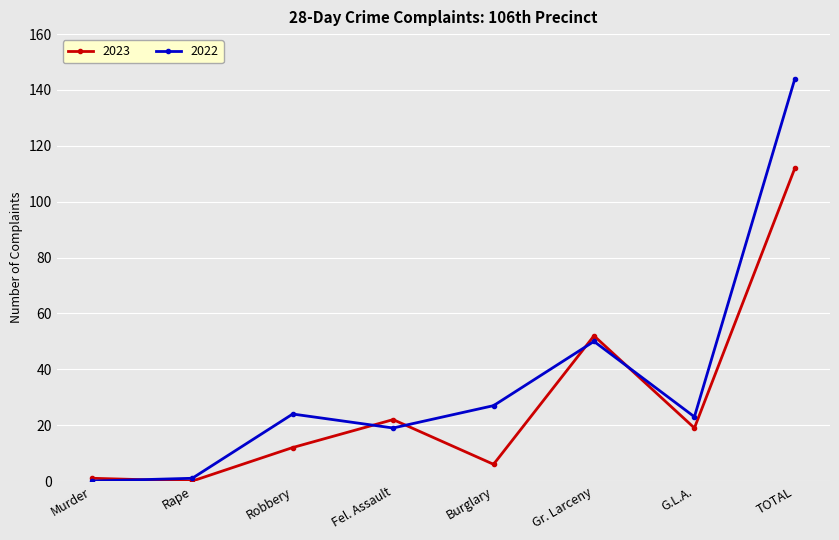

What is the label of the 3rd point from the right?

Gr. Larceny